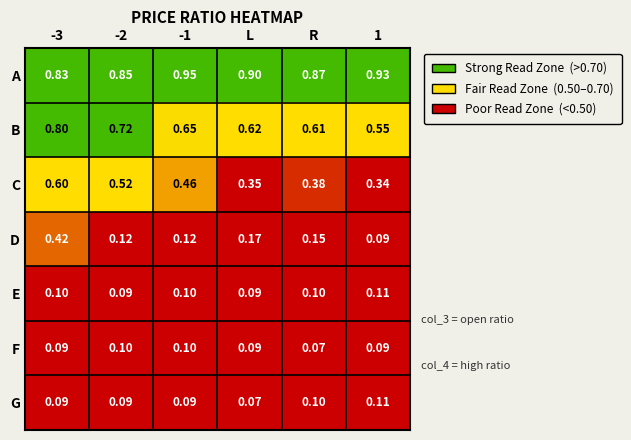

Where is G nearest to the value 0?

L